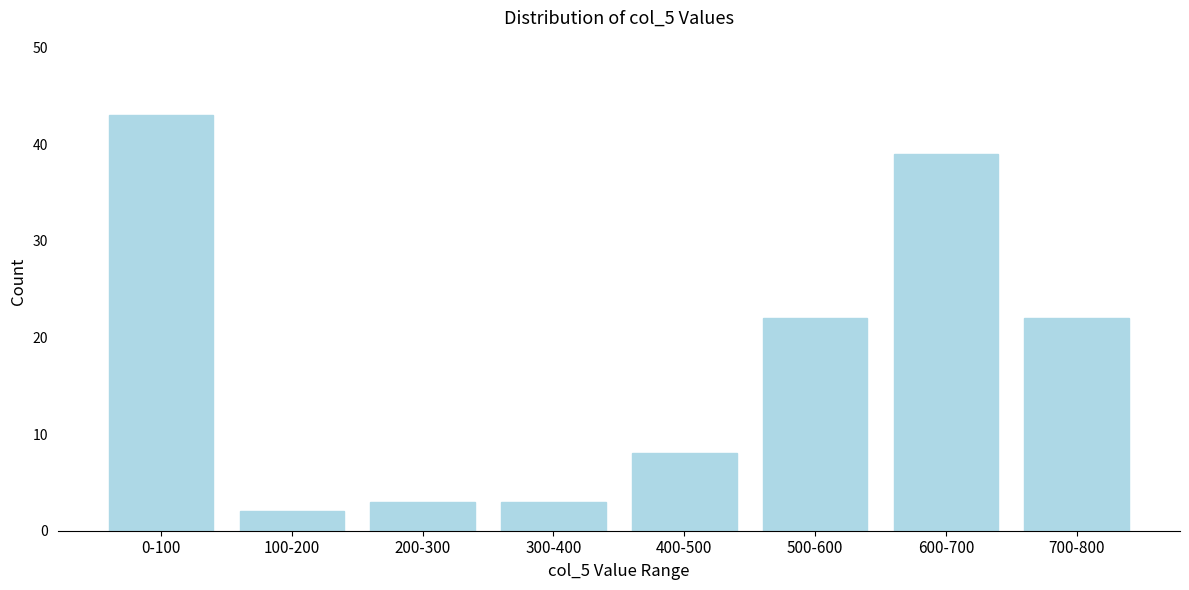

Reading right to left, transcribe all the data shown in this chart.

22	39	22	8	3	3	2	43